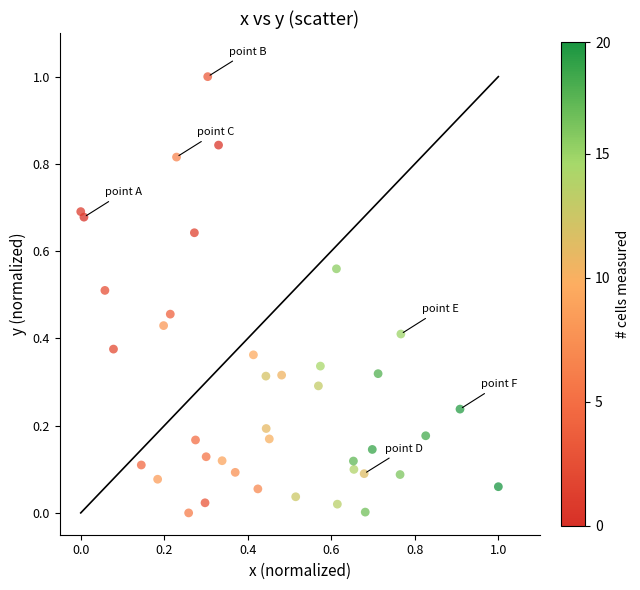

What is the range of X values (max minus min)?

1.0